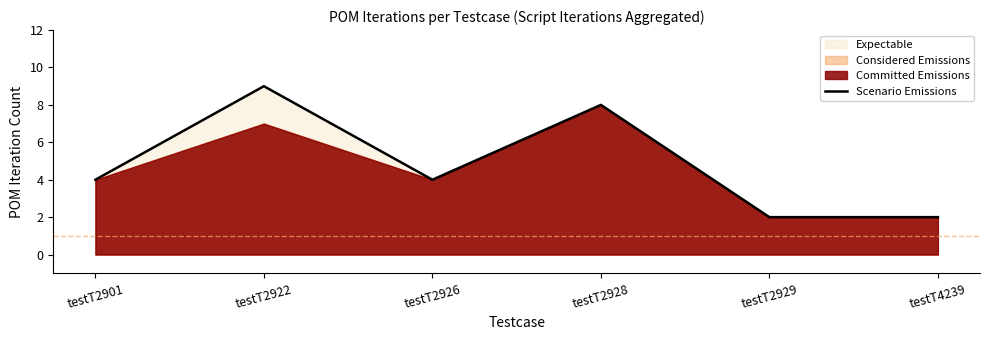

What is the maximum value shown in the chart?

9